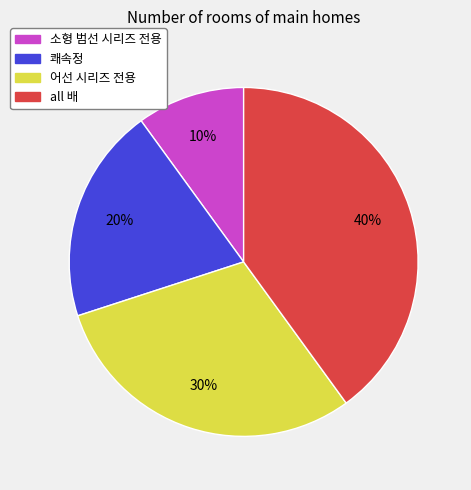

What is the largest slice in the pie chart?

all 배